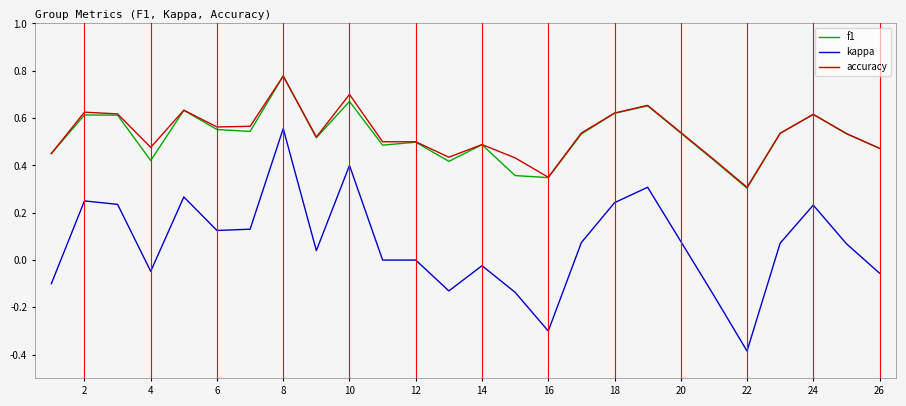

Which series has the largest range (max minus min)?

kappa